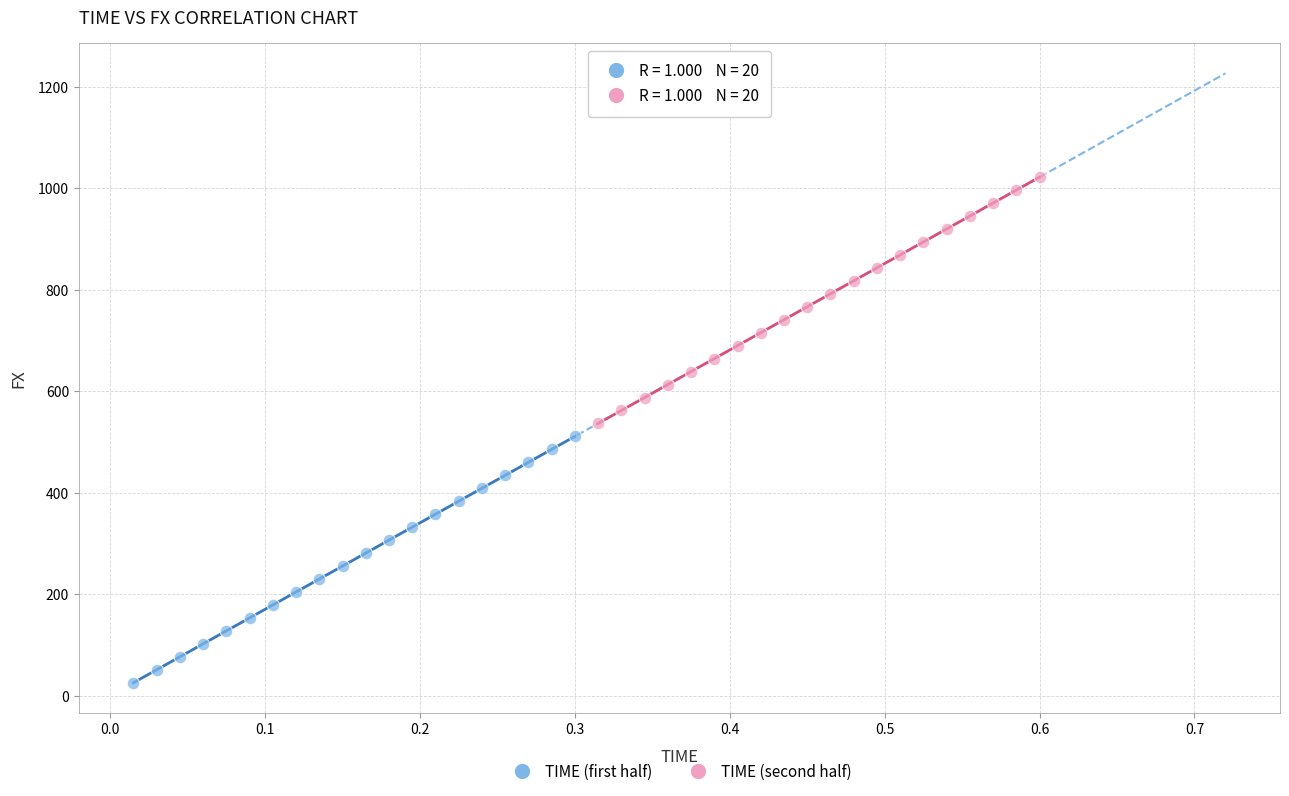

Which series has the largest Y range (max minus min)?

TIME (second half)